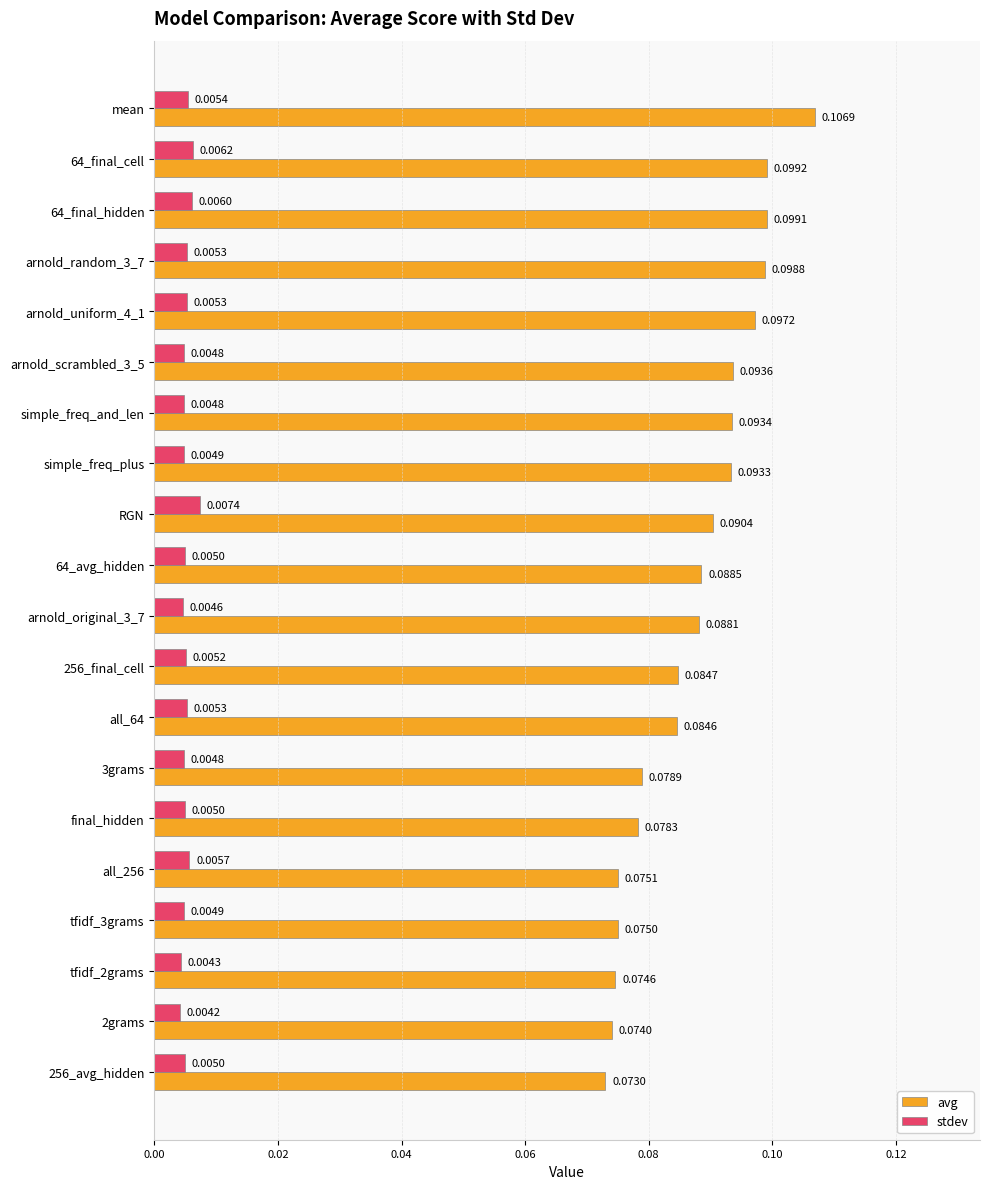

List the series in order of their peak value, lowest first.

stdev, avg